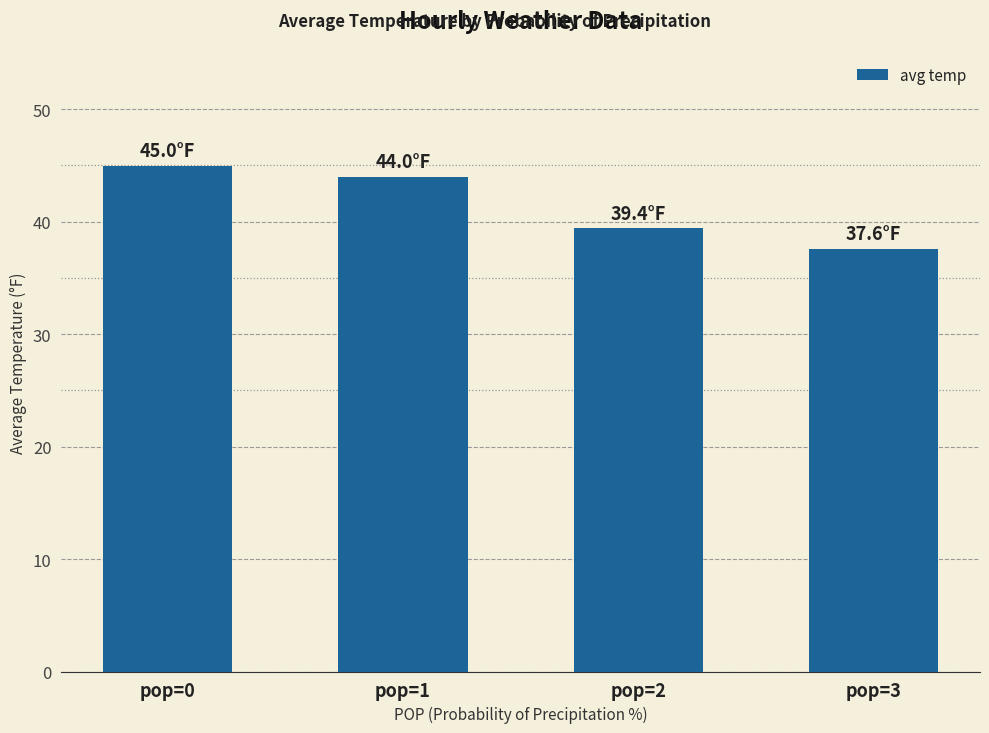

Is it true that the value at pop=1 is 44.0?

True